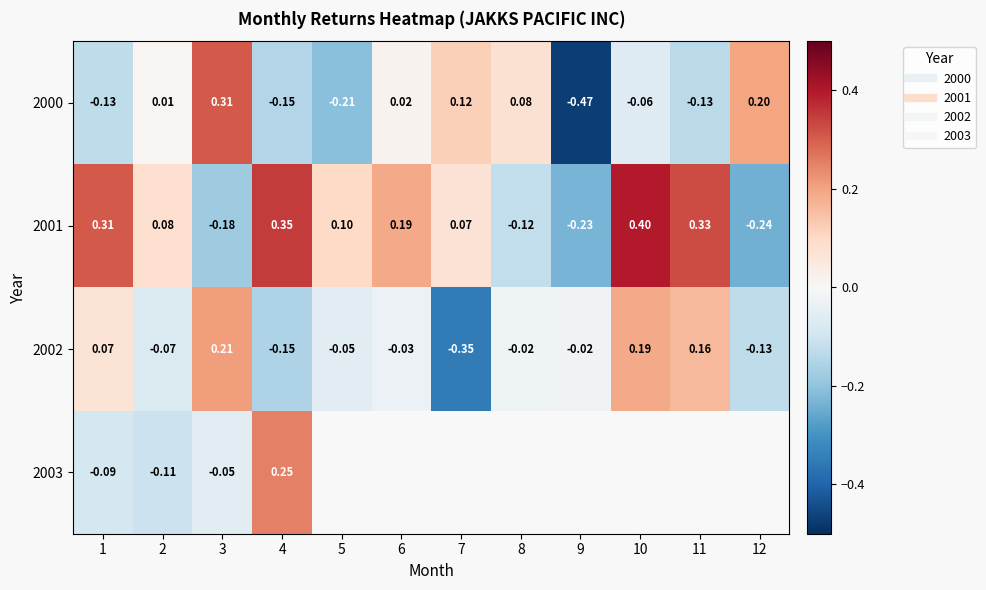

What is the difference between the highest and lowest values at 3?

0.5